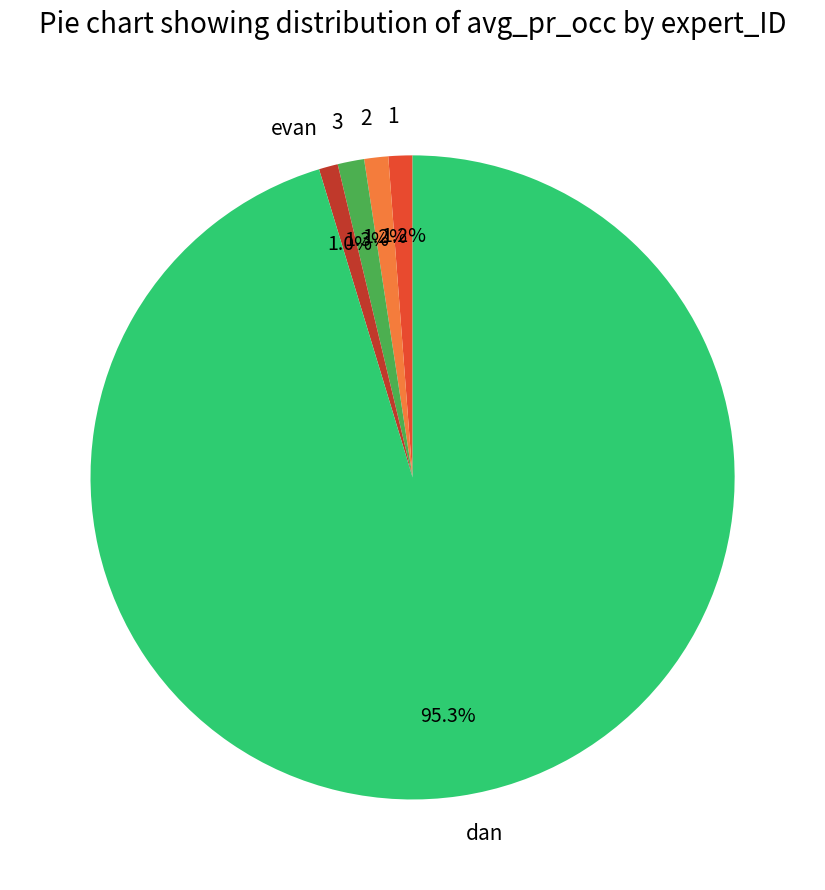

What is the largest slice in the pie chart?

dan